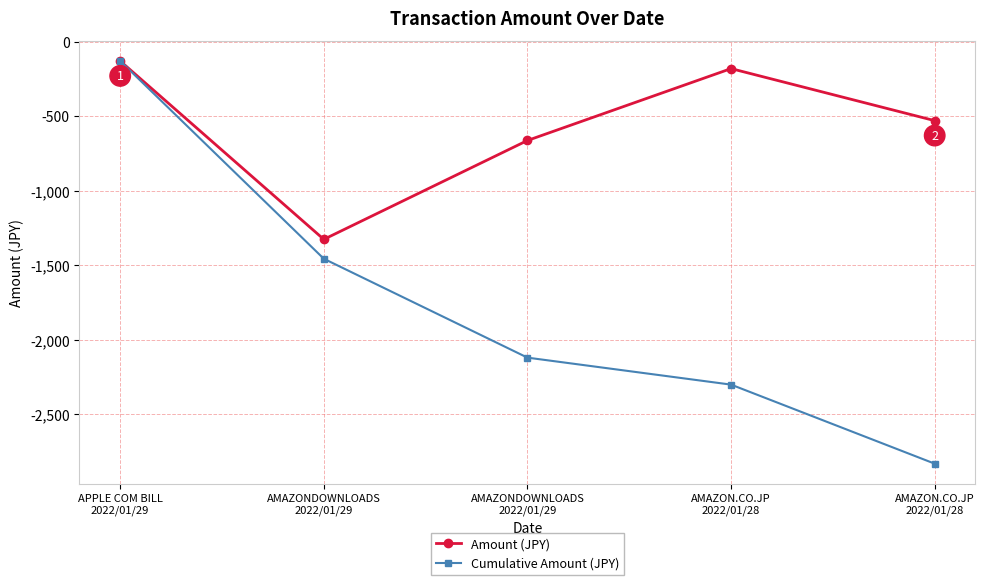

What is the sum of all Cumulative Amount (JPY) values?

-8835